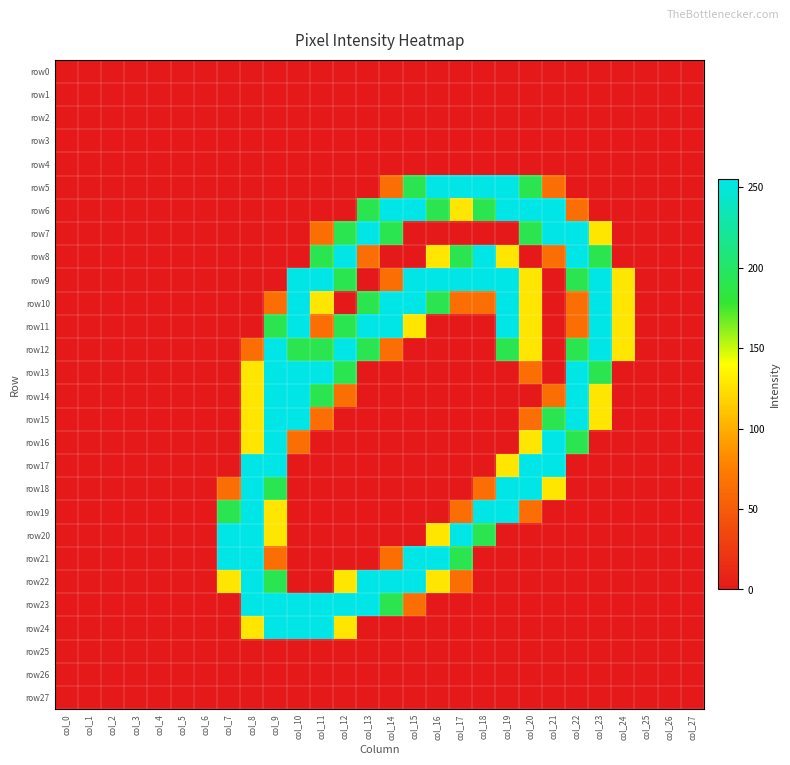

At col_14, list the series in order from smallest to largest.

row0, row1, row2, row3, row4, row8, row13, row14, row15, row16, row17, row18, row19, row20, row24, row25, row26, row27, row5, row9, row12, row21, row7, row23, row6, row10, row11, row22